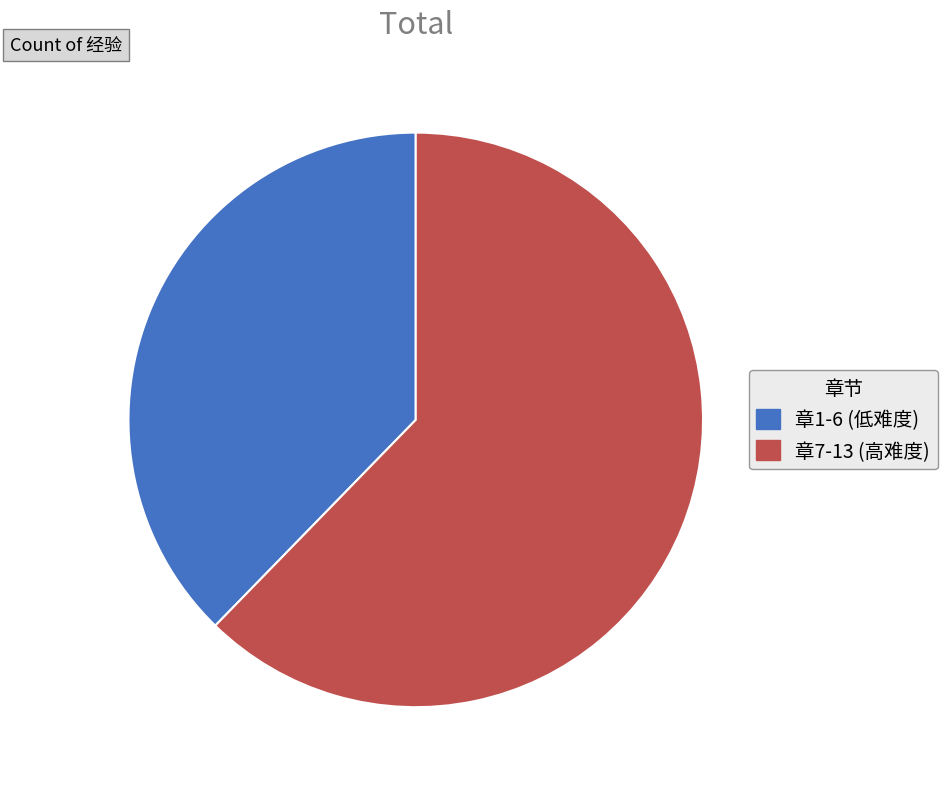

True or false: 章7-13 (高难度) accounts for 62% of the total.

True